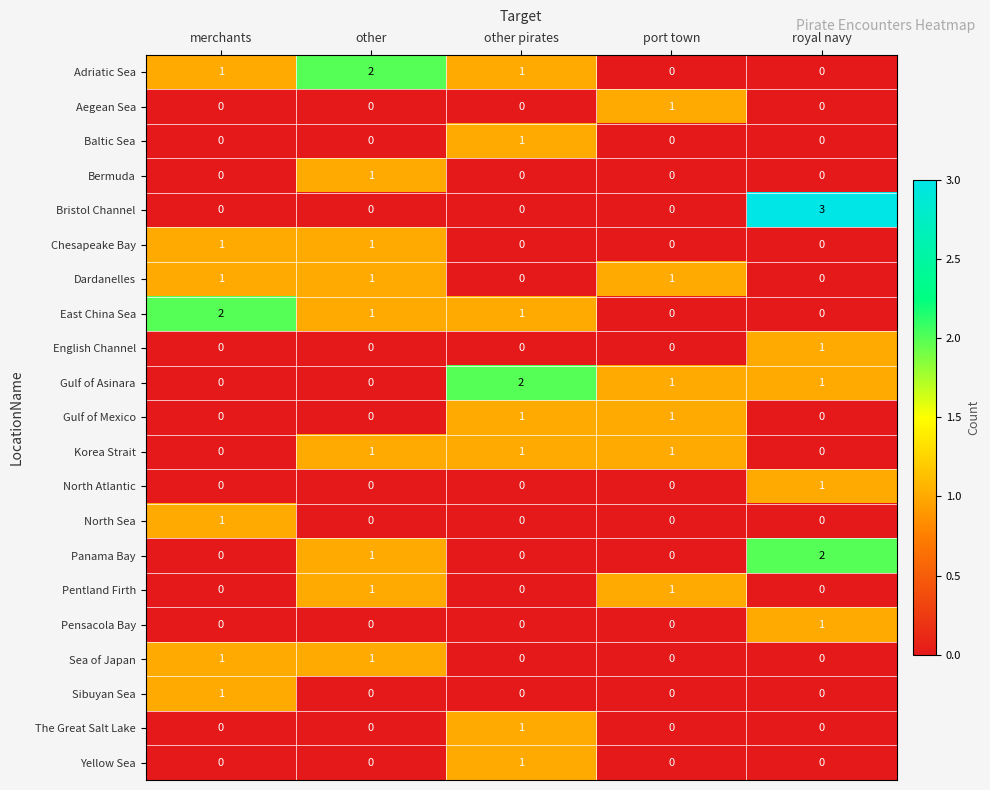

What is the difference between the highest and lowest values at merchants?

2